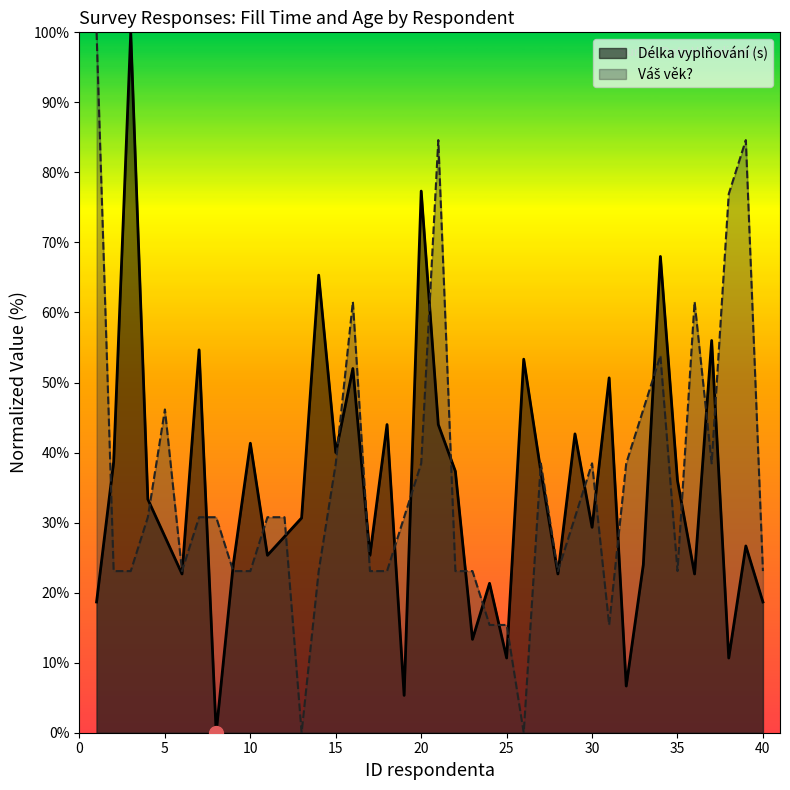

Is the value of Délka vyplňování (s) at 33 greater than the value of Váš věk? at 12?

No